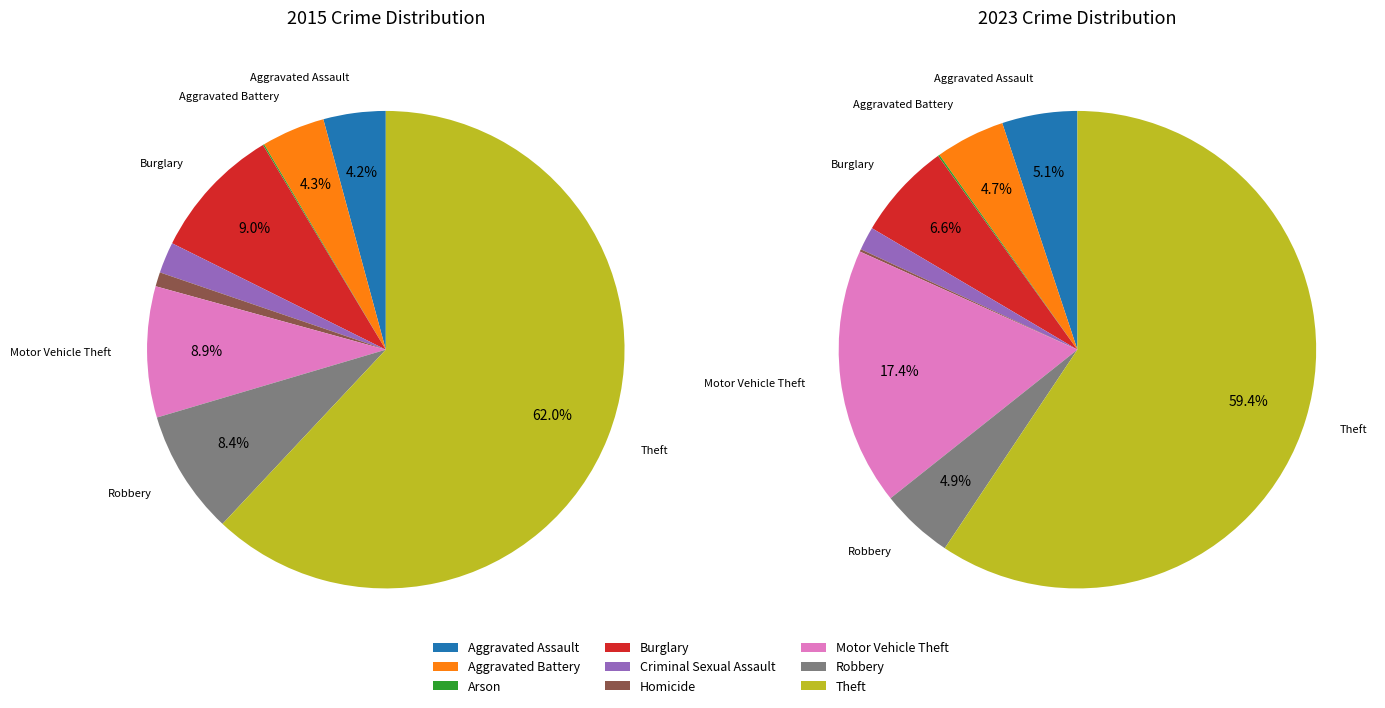

Count the number of slices in the pie.

9